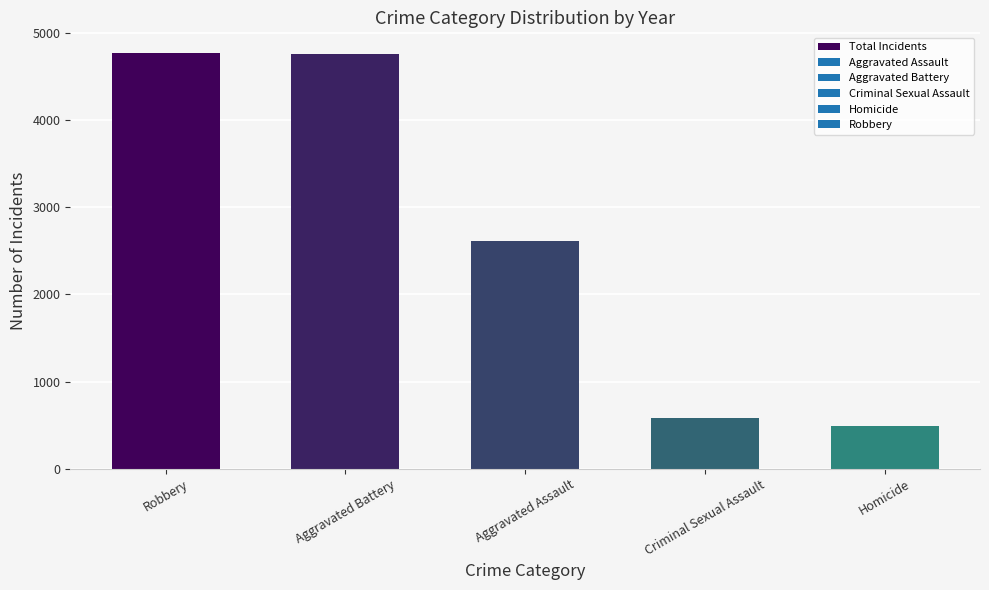

What is the value of the 2nd bar from the left?

4761